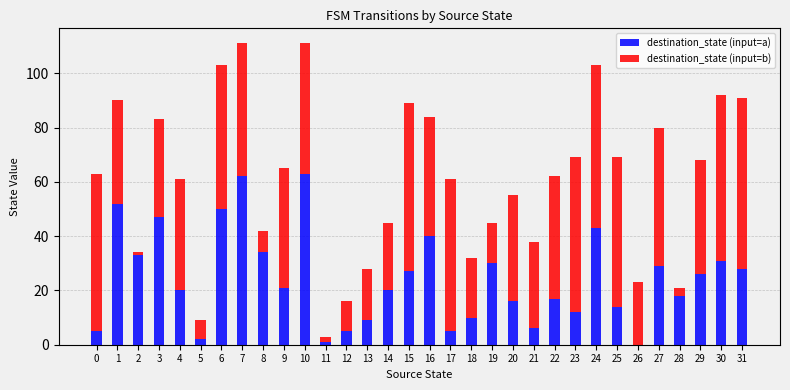

What is the sum of all destination_state (input=a) values?

776